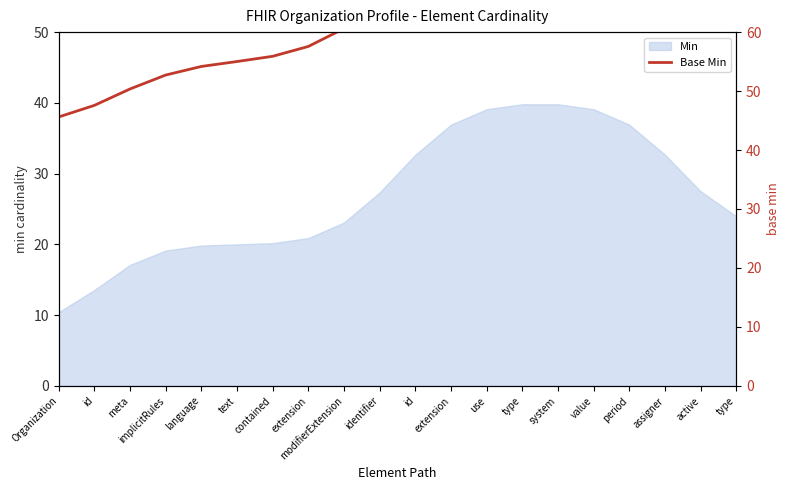

Reading left to right, what are all the values shown in this chart?

45.6	47.6	50.4	52.7	54.2	55.0	55.9	57.6	60.6	65.0	70.0	74.4	77.4	78.8	78.8	77.4	74.4	70.3	66.0	63.2